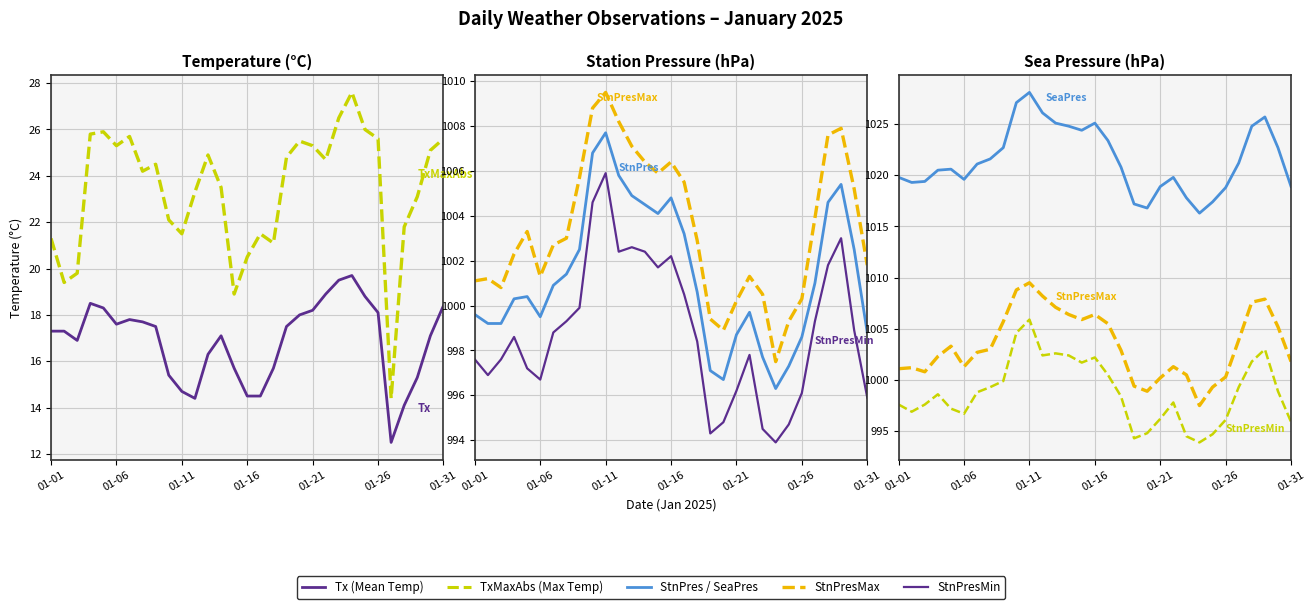

How many data points in SeaPres are less than 1020?

13